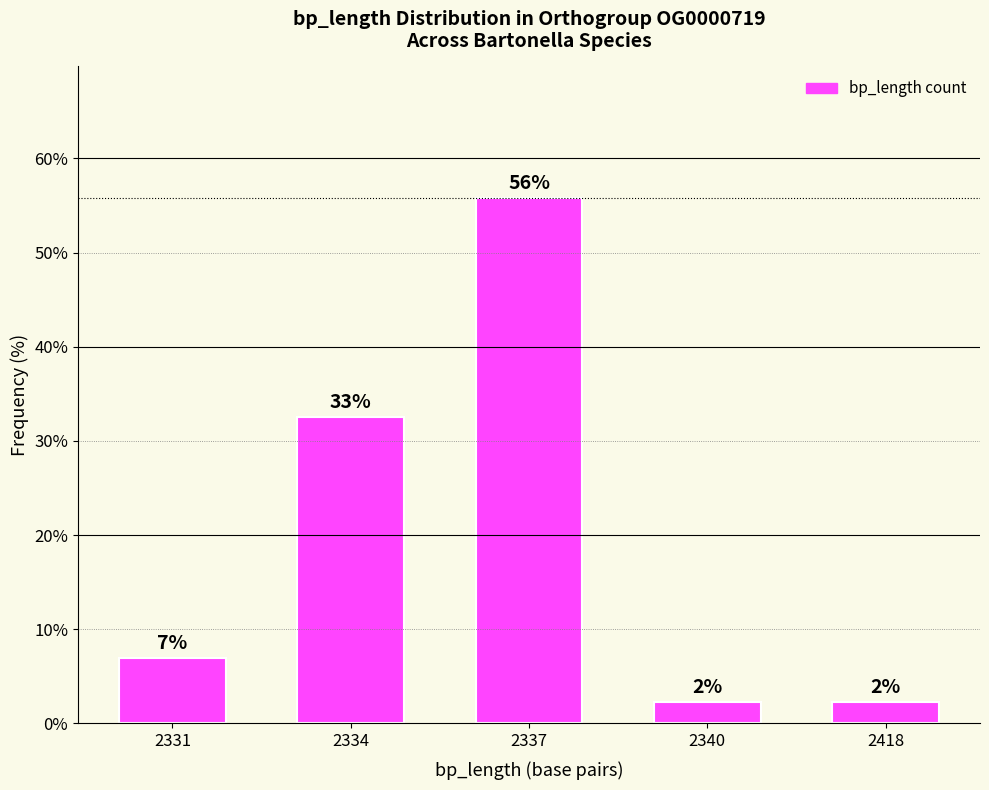

What is the greatest value displayed?

55.8